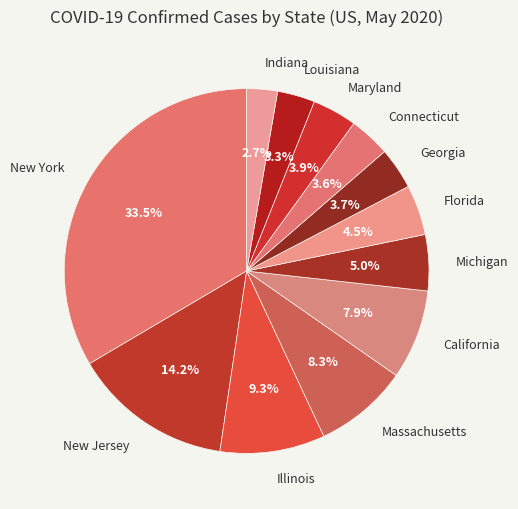

Between Michigan and New Jersey, which is larger?

New Jersey